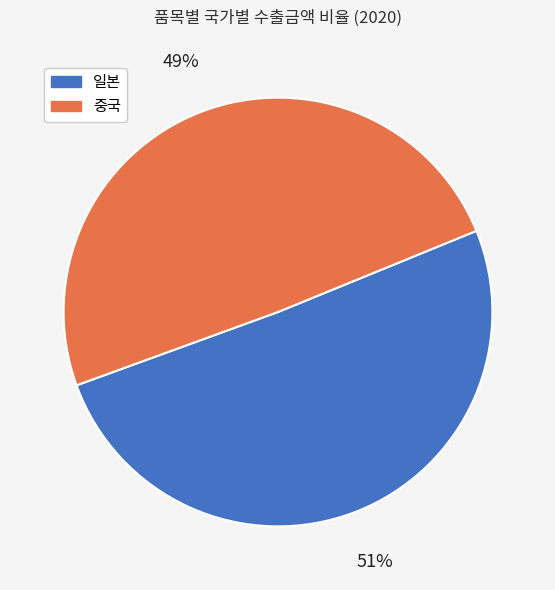

Is there any slice that represents more than half of the pie?

Yes